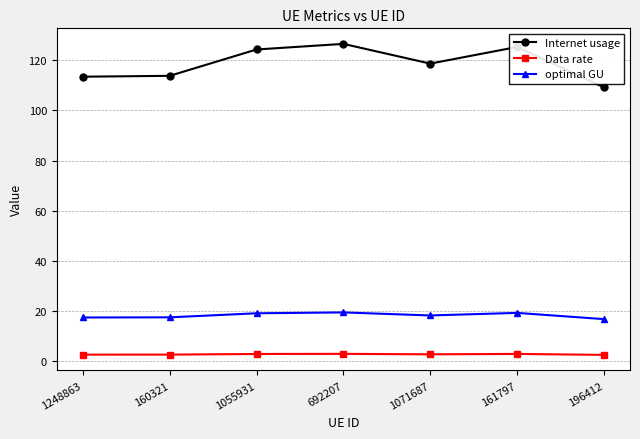

True or false: Internet usage has more than 2 interior local peaks.

False